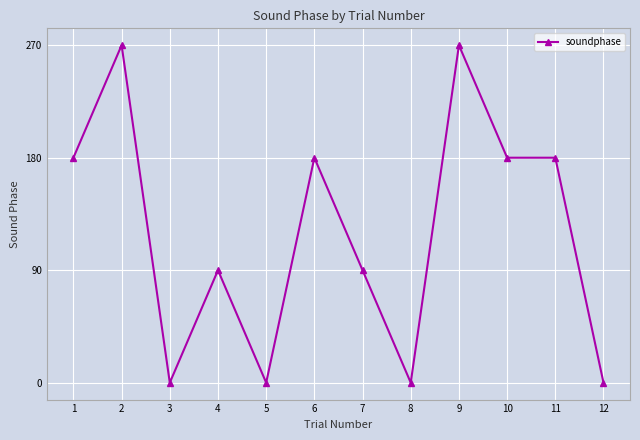

At which category does the data reach its first local peak?

2